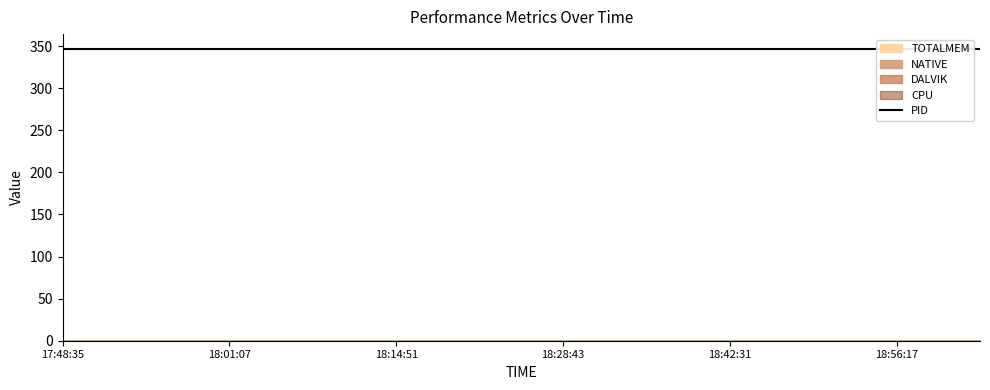

Reading left to right, extract all data points from this chart.

PID: 347	347	347	347	347	347	347	347	347	347	347	347	347	347	347	347	347	347	347	347	347	347	347
DALVIK: 0	0	0	0	0	0	0	0	0	0	0	0	0	0	0	0	0	0	0	0	0	0	0
NATIVE: 0	0	0	0	0	0	0	0	0	0	0	0	0	0	0	0	0	0	0	0	0	0	0
CPU: 0	0	0	0	0	0	0	0	0	0	0	0	0	0	0	0	0	0	0	0	0	0	0
TOTALMEM: 0	0	0	0	0	0	0	0	0	0	0	0	0	0	0	0	0	0	0	0	0	0	0